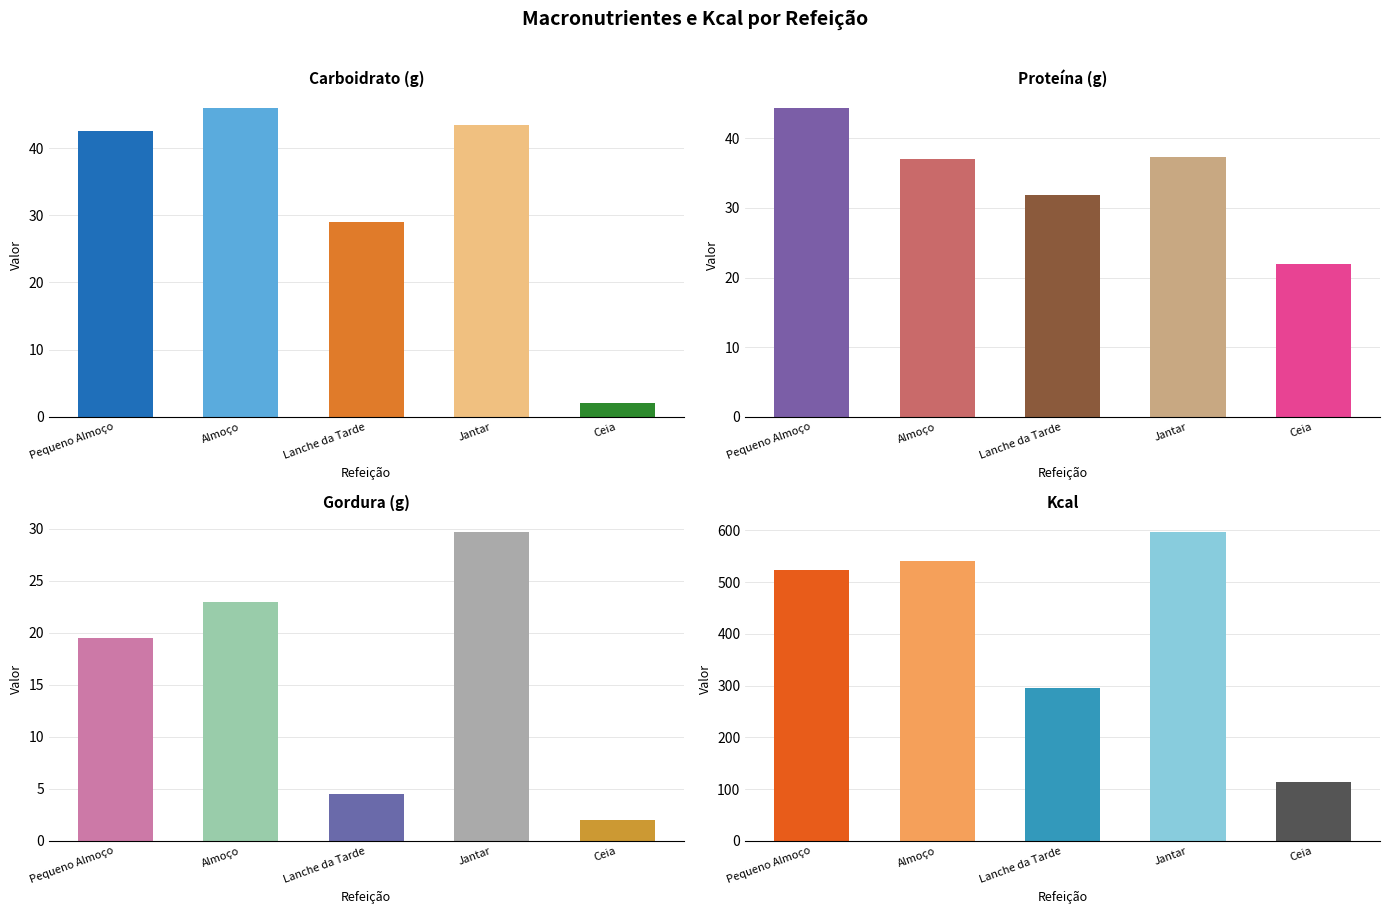

Reading right to left, extract all data points from this chart.

Carboidrato (g): 2.0	43.5	29.0	46.0	42.5
Proteína (g): 22.0	37.3	31.9	37.0	44.4
Gordura (g): 2.0	29.7	4.5	23.0	19.5
Kcal: 113.0	597.0	295.0	540.0	523.0